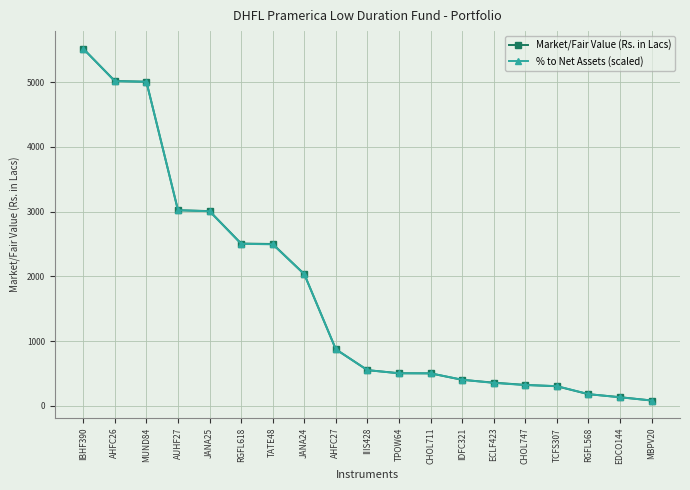

How many values in the Market/Fair Value (Rs. in Lacs) series exceed 549?

10